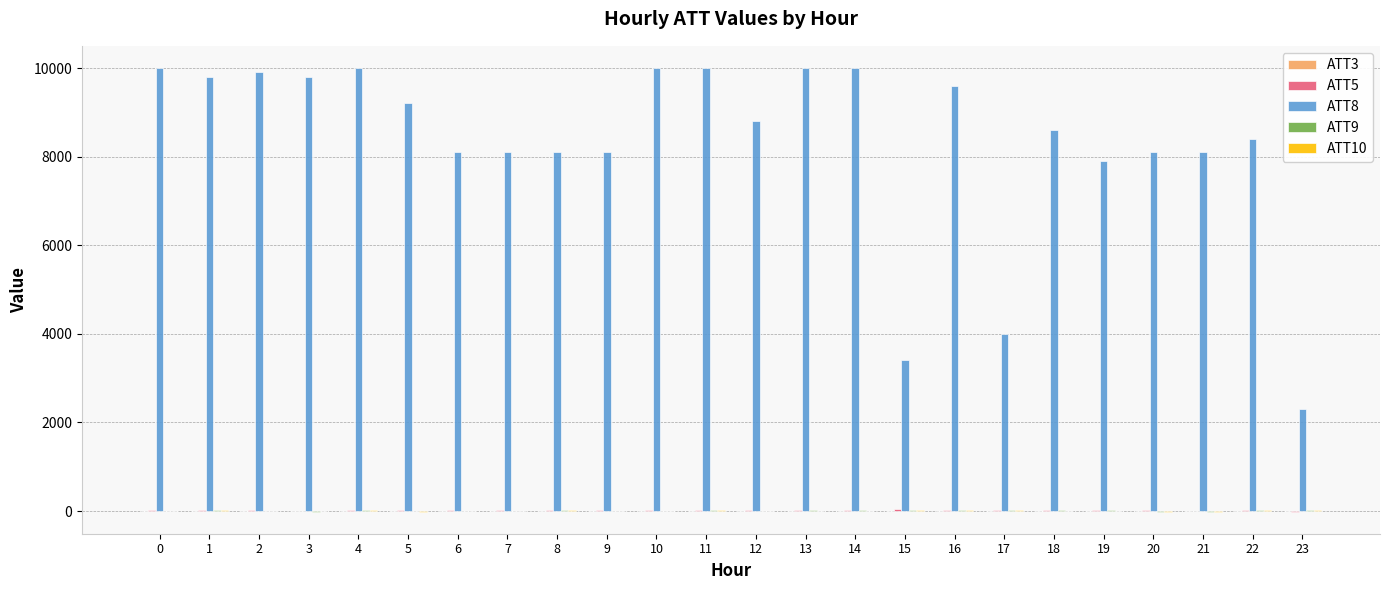

Which series has the largest total across all categories?

ATT8